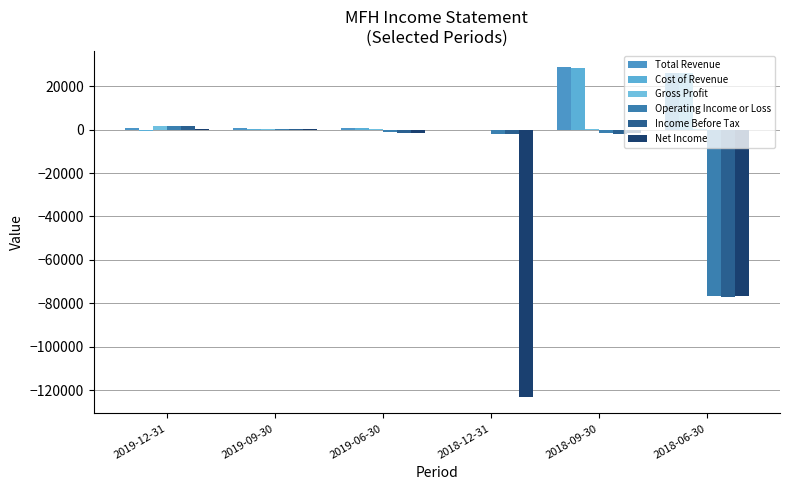

Which series has the widest spread of values?

Net Income